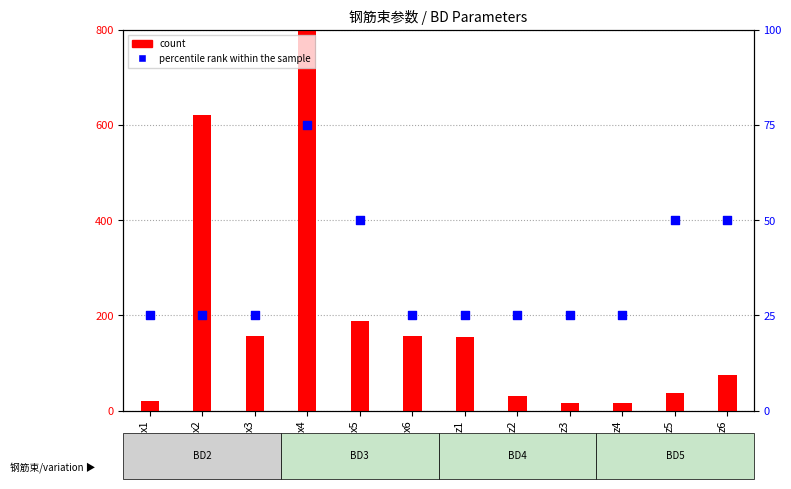

Which series has the largest total across all categories?

count